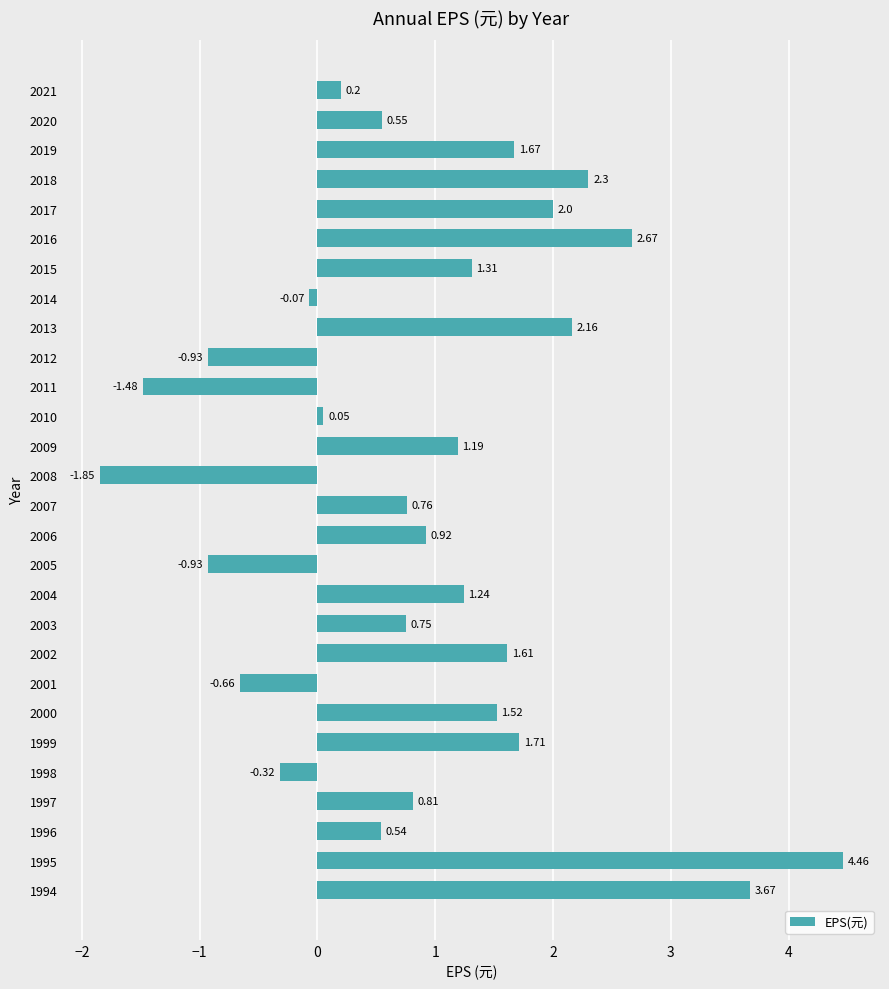

What is the change in value from 2021 to 2012?

-1.1